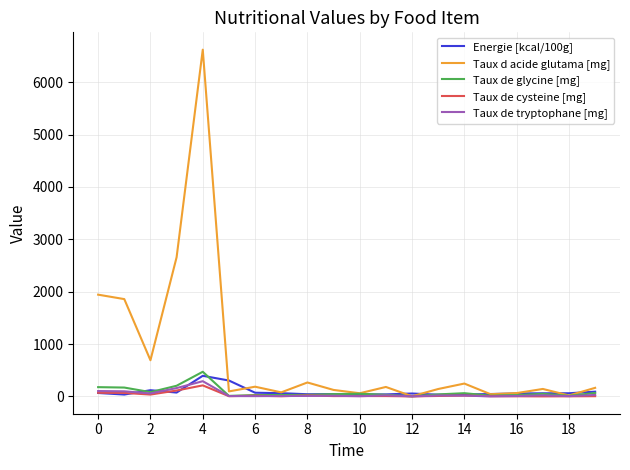

Which series has the largest range (max minus min)?

Taux d acide glutama [mg]